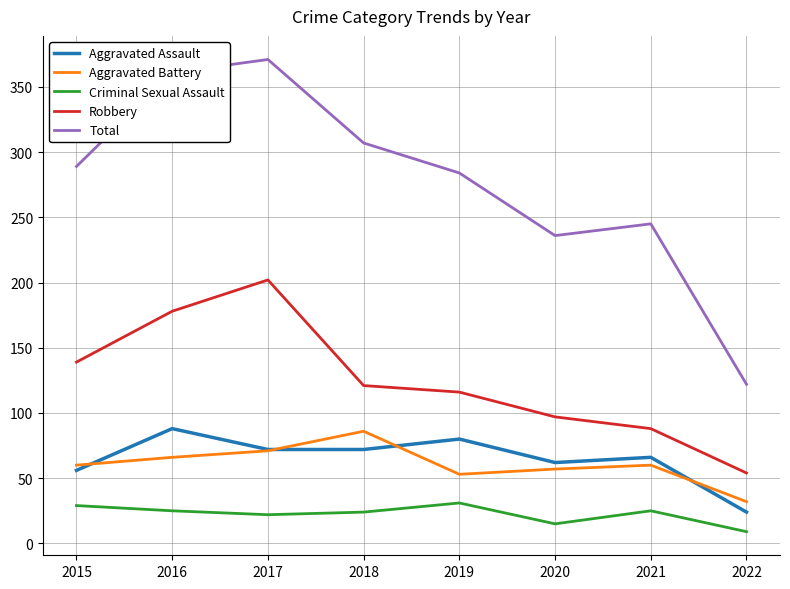

At which label is Aggravated Assault closest to 56?

2015